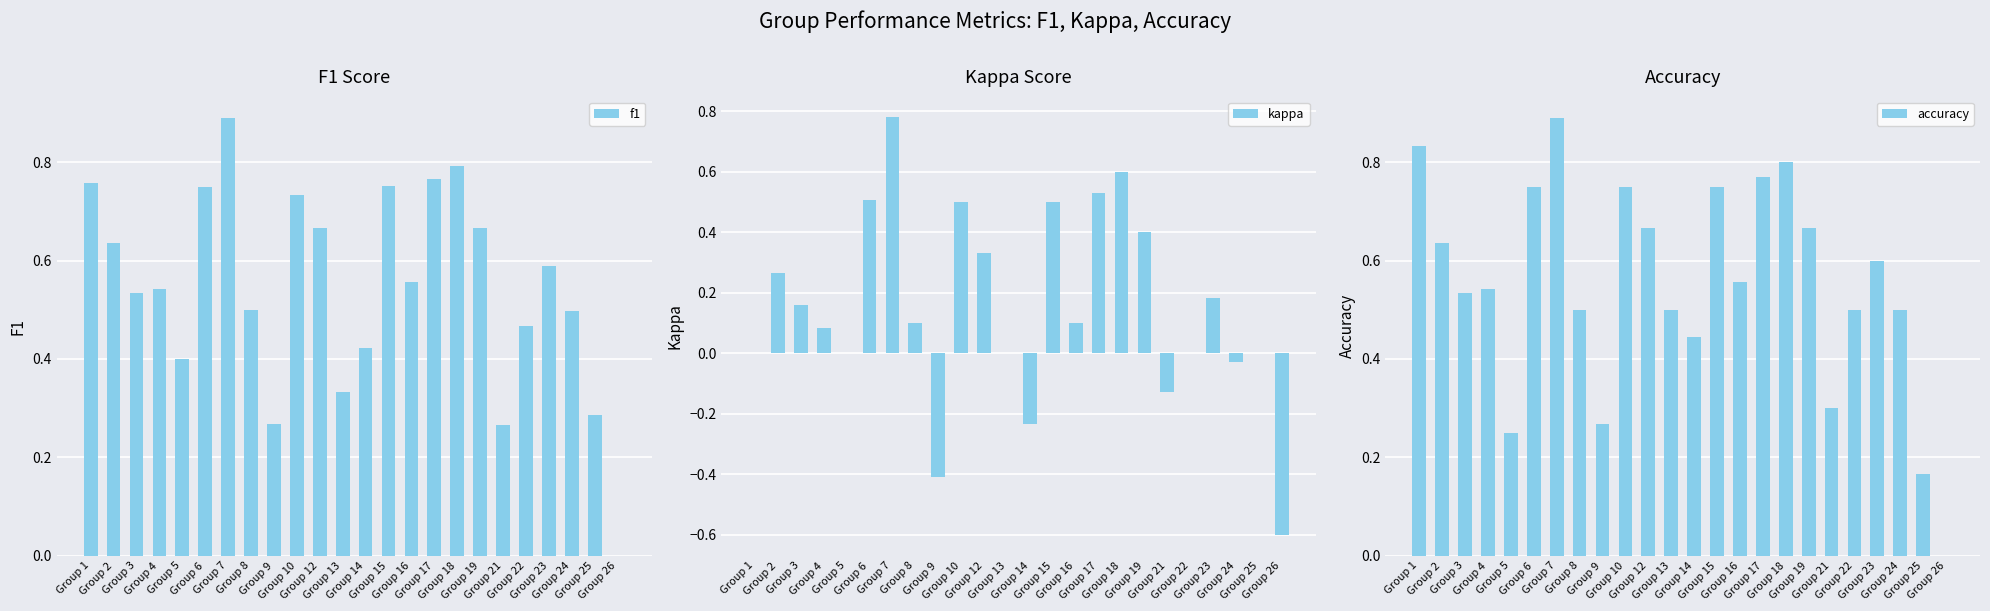

At which category is the sum across all series the highest?

Group 7